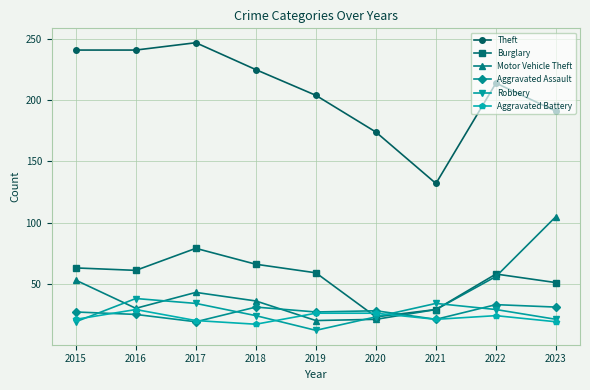

Where is the first local minimum for Robbery?

2019